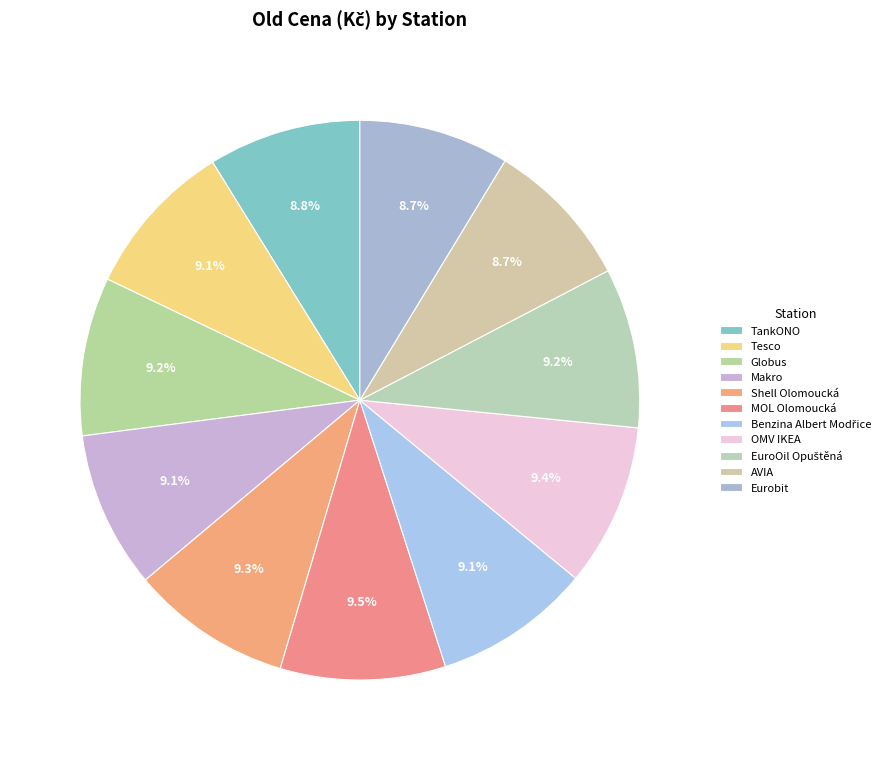

What is the largest slice in the pie chart?

MOL Olomoucká